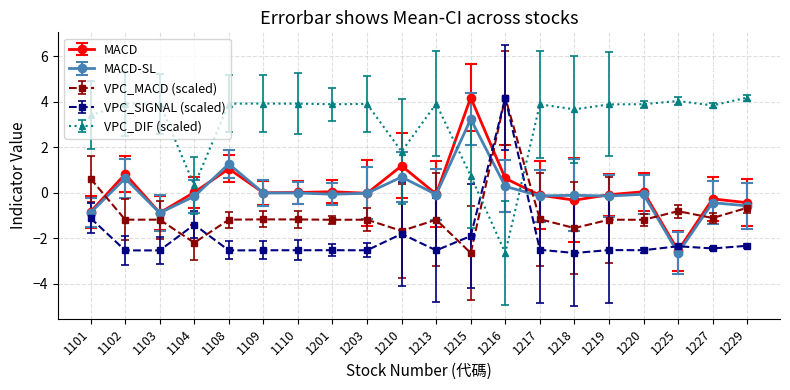

What is the smallest value displayed?

-2.7